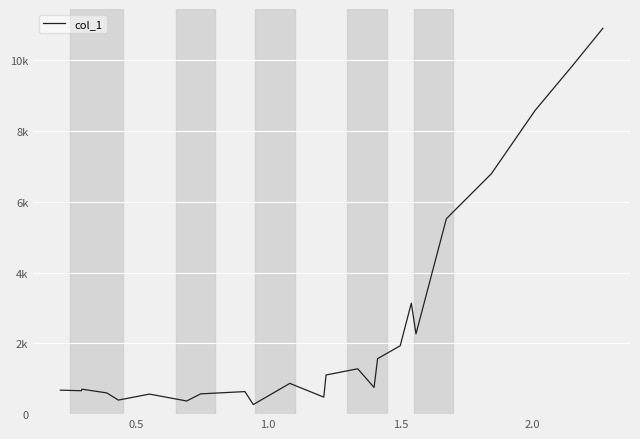

Is this an area chart (filled region under the line)?

No